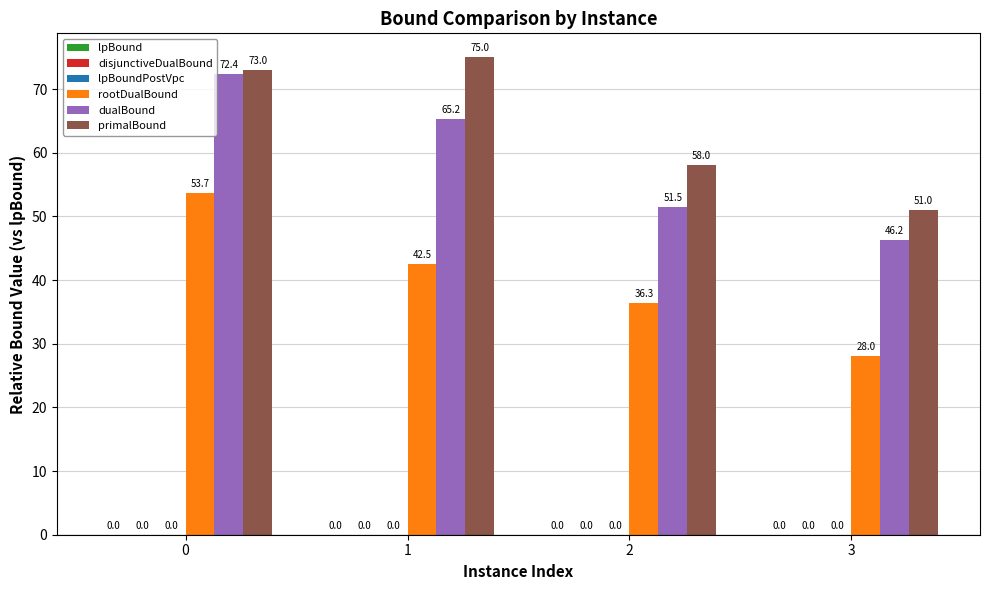

What is the spread (max minus min) of values at 1?

32.5